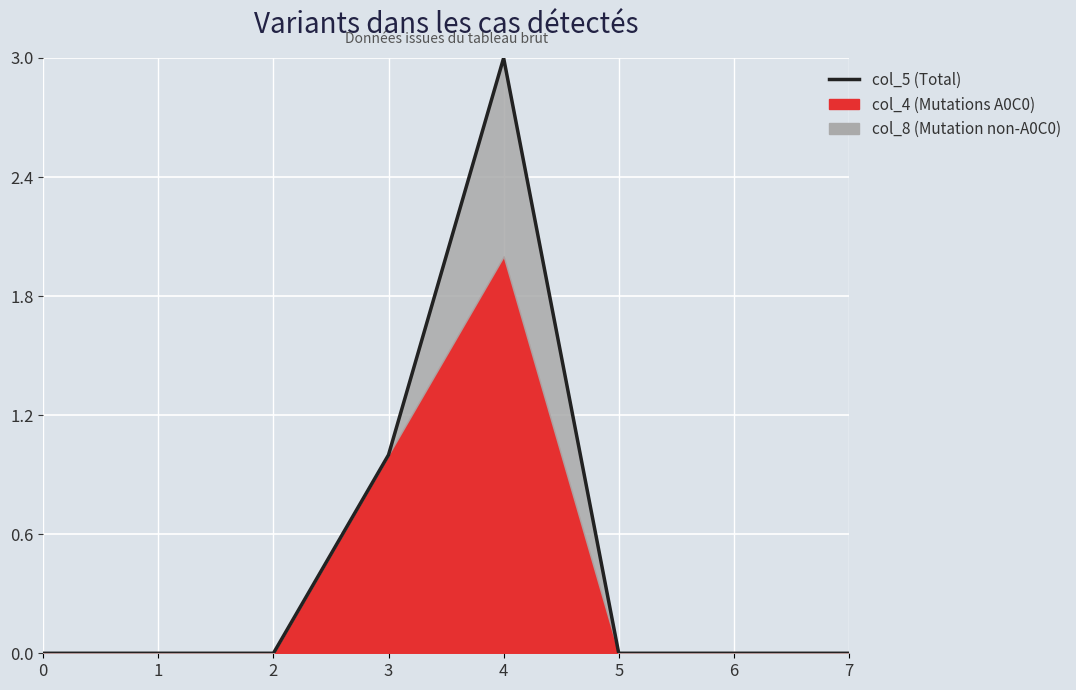

How many positive values are there?

2